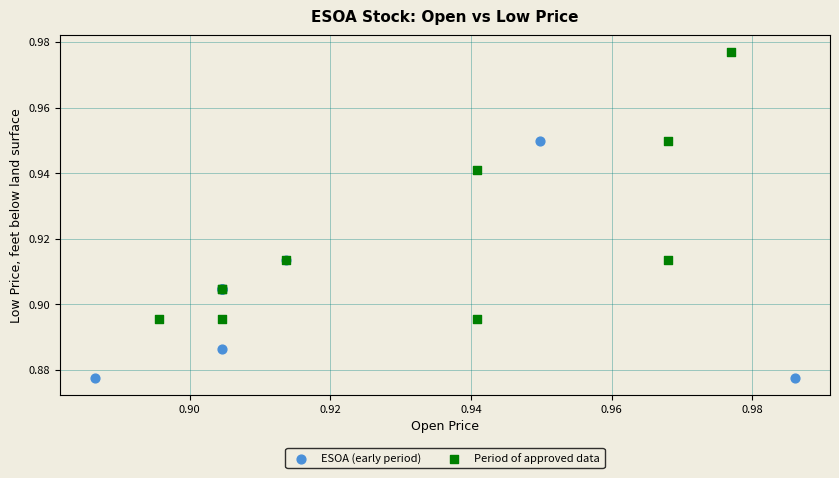

Which series reaches the minimum Y coordinate?

ESOA (early period)